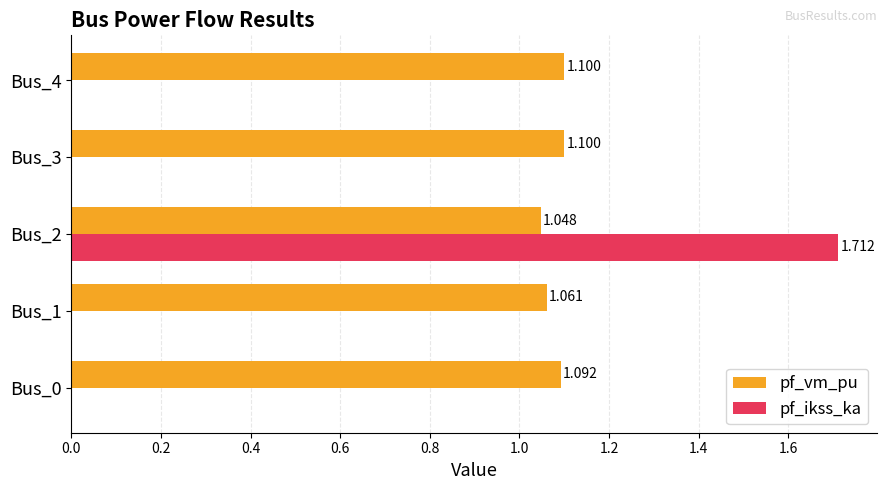

Which series has the largest total across all categories?

pf_vm_pu